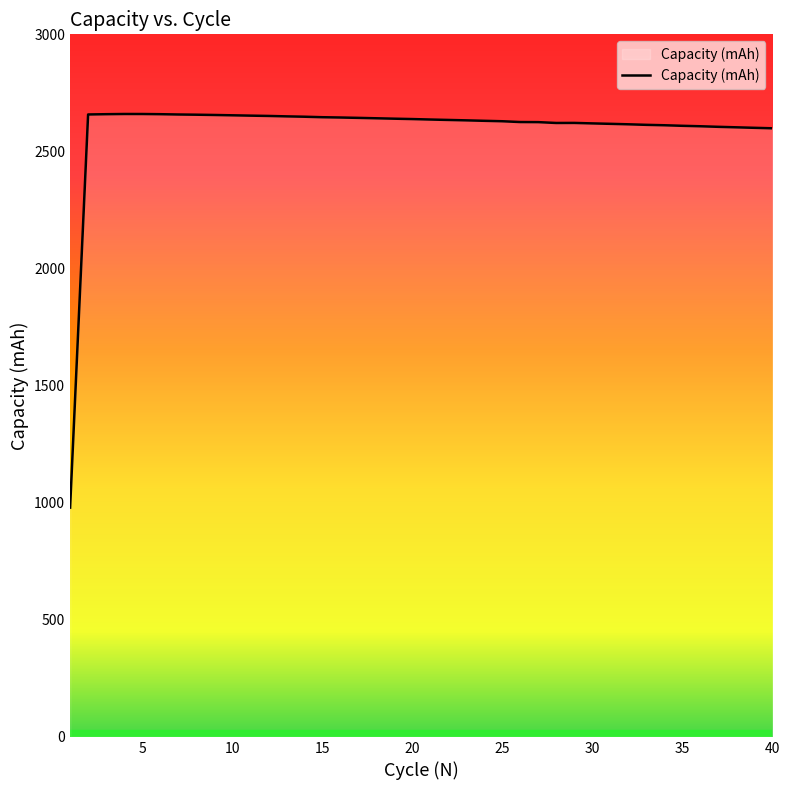

What is the smallest value displayed?

979.0